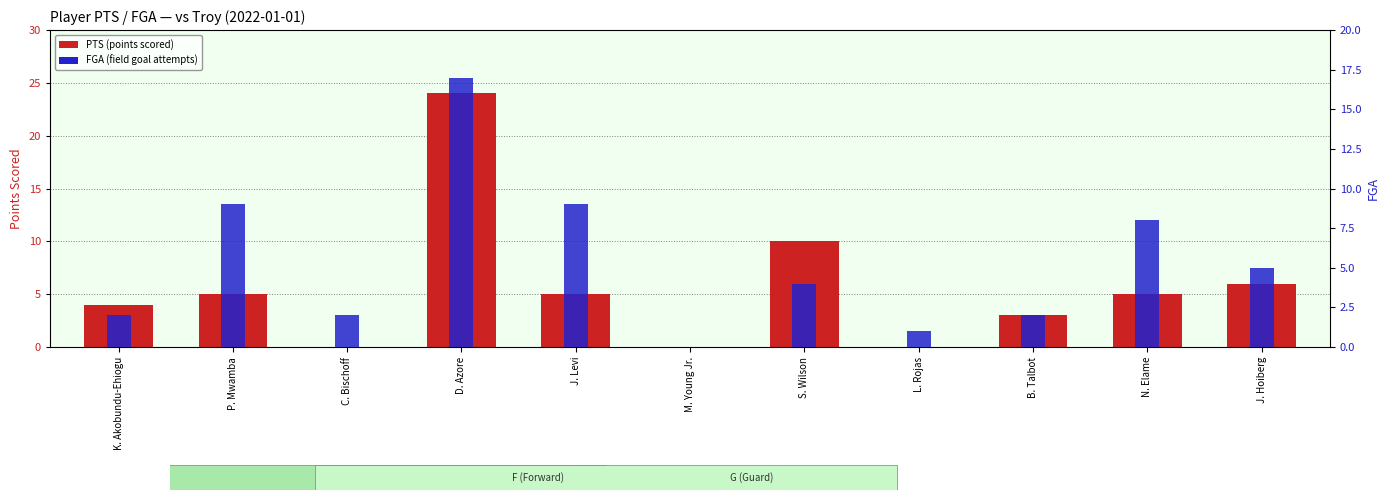

How many bars are there in each group?

2